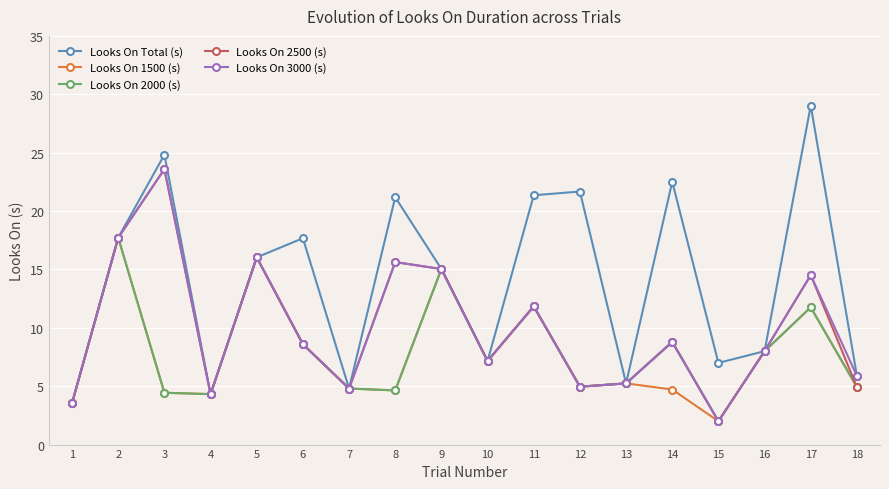

Which series has the largest range (max minus min)?

Looks On Total (s)